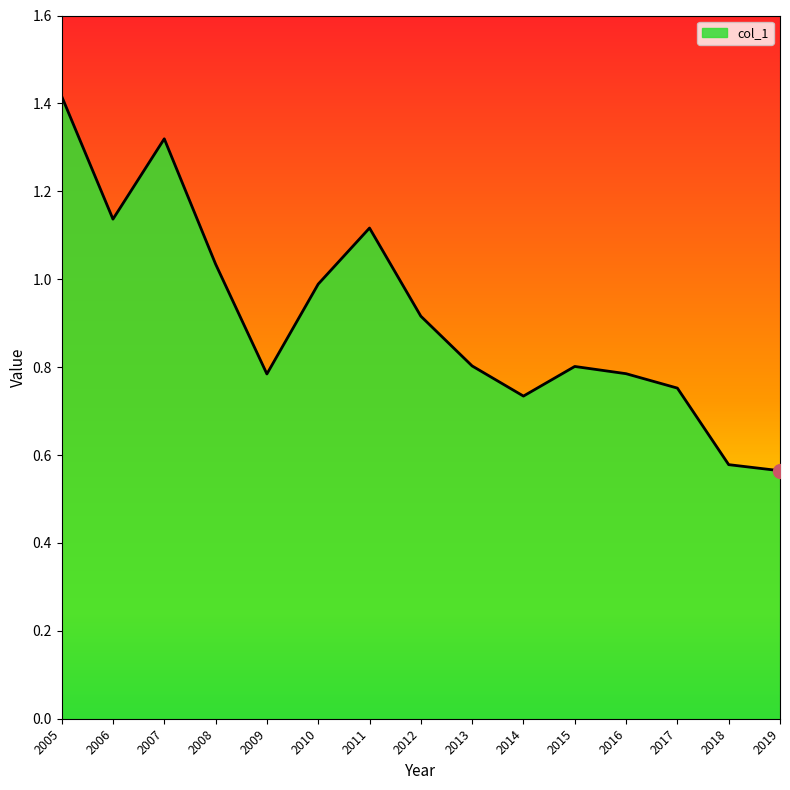

The chart shows a value of 0.2 at 2013. True or false?

False